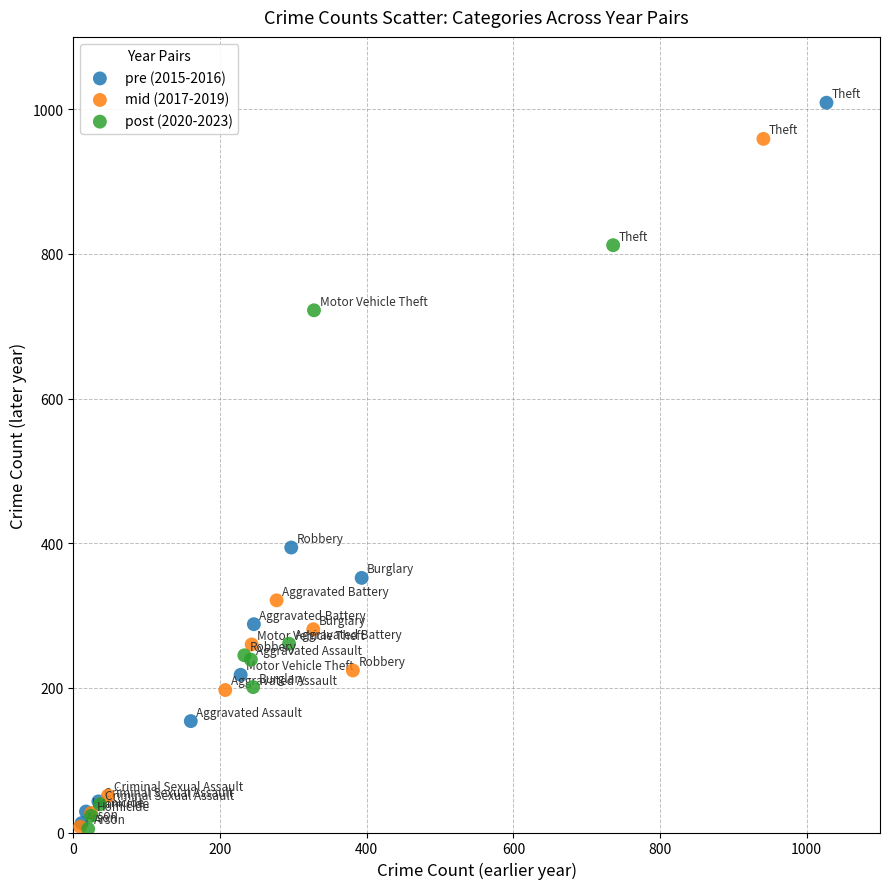

Which series has the widest spread of Y values?

pre (2015-2016)